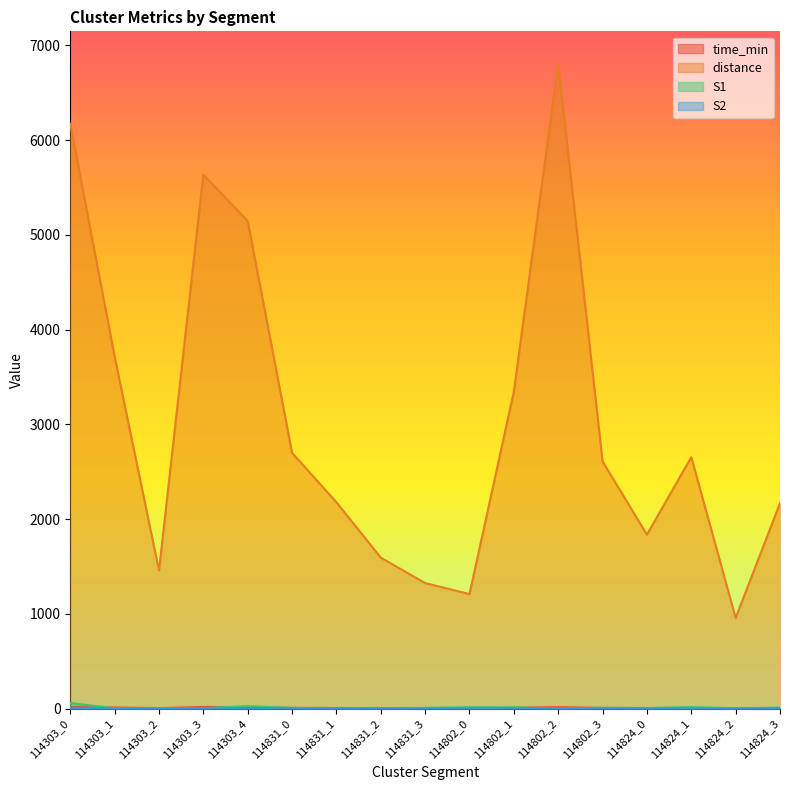

What position from the left is 114824_3?

17